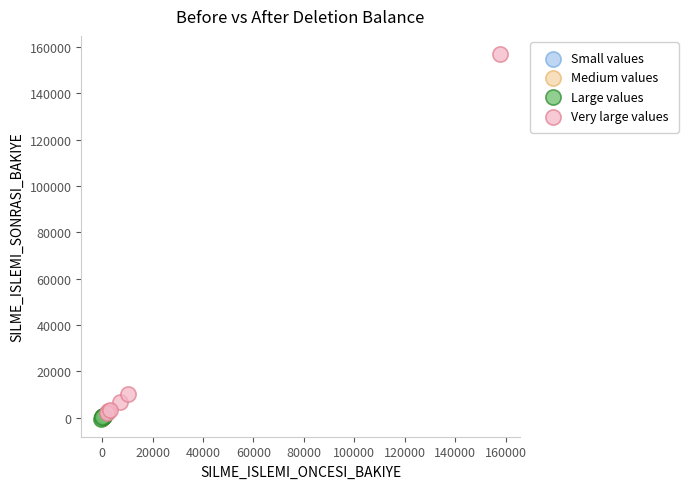

Which series has the largest Y range (max minus min)?

Very large values